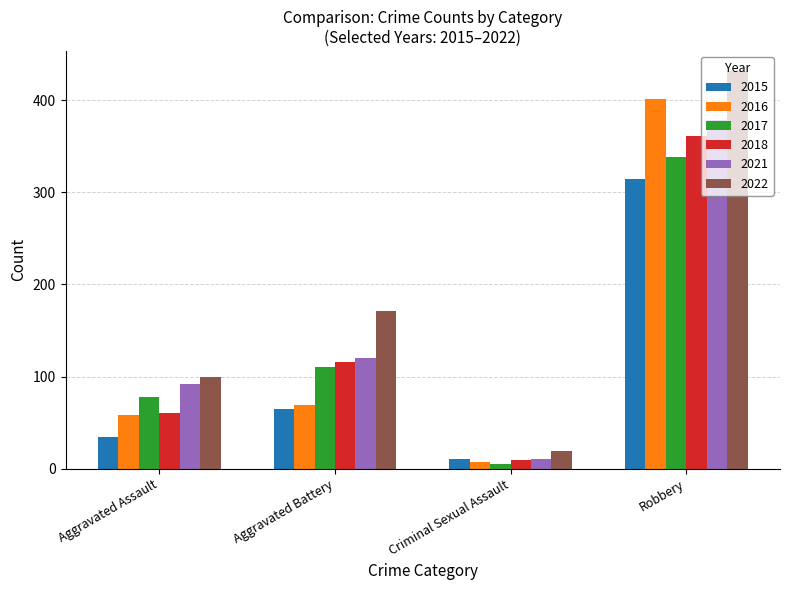

What is the label of the 3rd bar from the left?

Criminal Sexual Assault